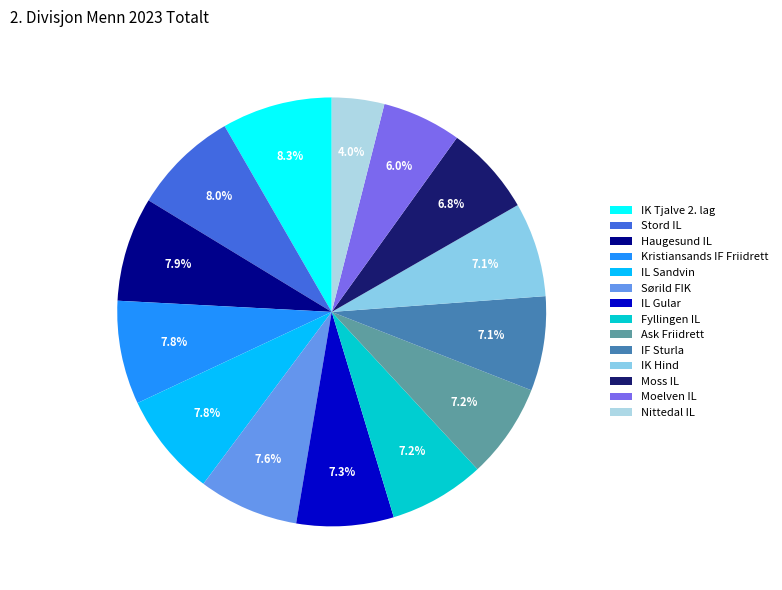

Rank the categories by value from highest to lowest.

IK Tjalve 2. lag, Stord IL, Haugesund IL, Kristiansands IF Friidrett, IL Sandvin, Sørild FIK, IL Gular, Fyllingen IL, Ask Friidrett, IF Sturla, IK Hind, Moss IL, Moelven IL, Nittedal IL